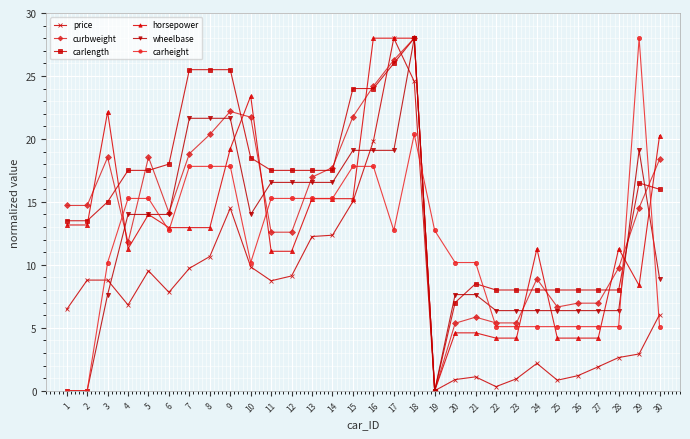

At 30, list the series in order from smallest to largest.

carheight, price, wheelbase, carlength, curbweight, horsepower